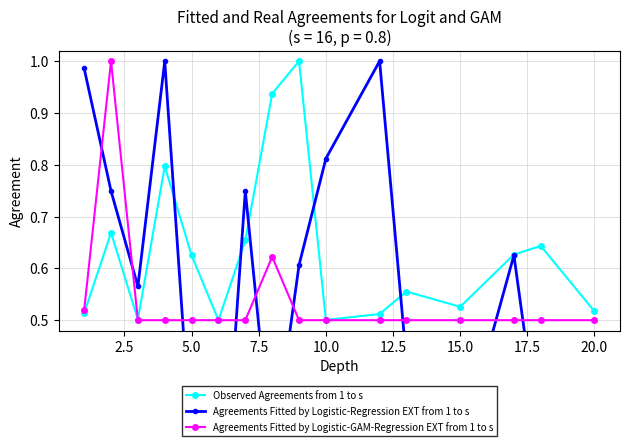

What is the difference between the second highest and second lowest values in the Observed Agreements from 1 to s series?

0.4